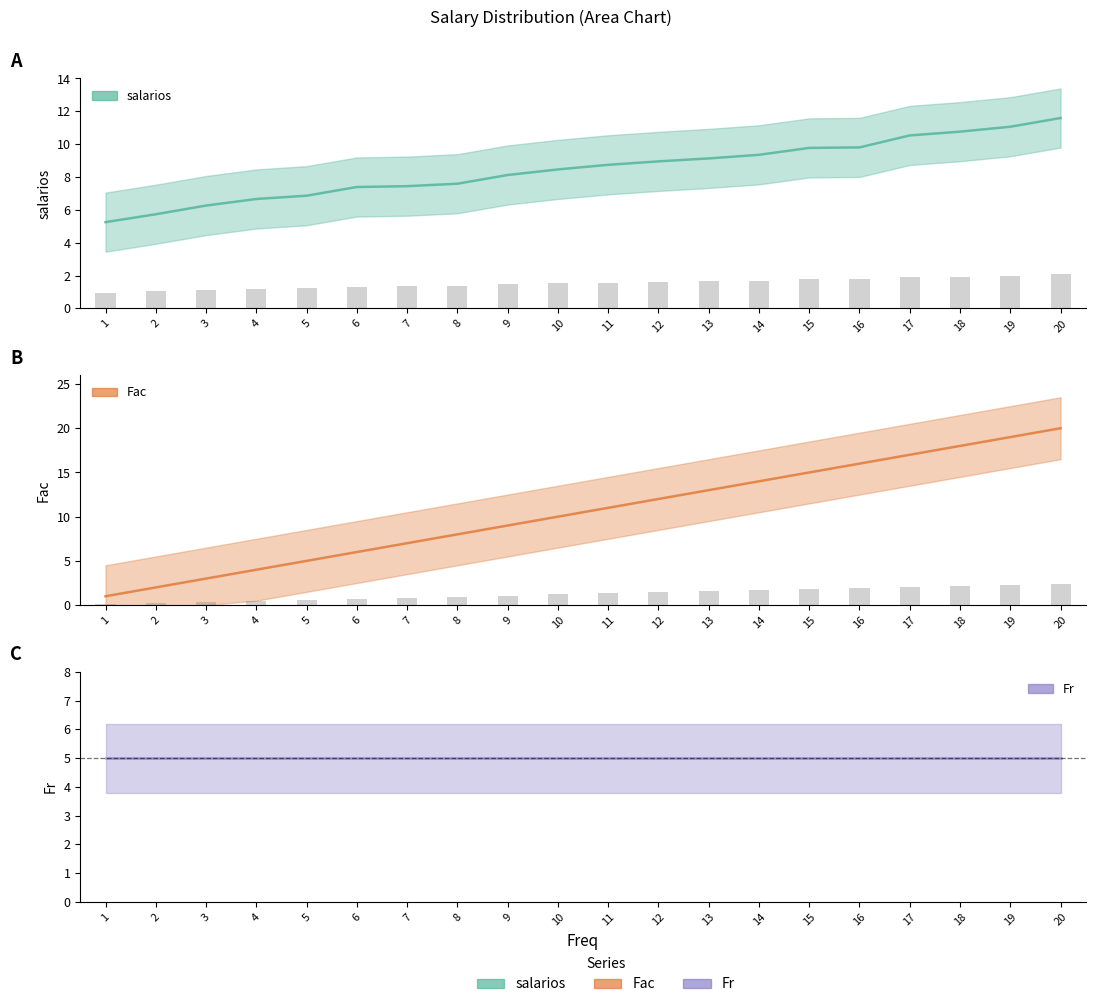

At how many categories does at least one series exceed 9?

11